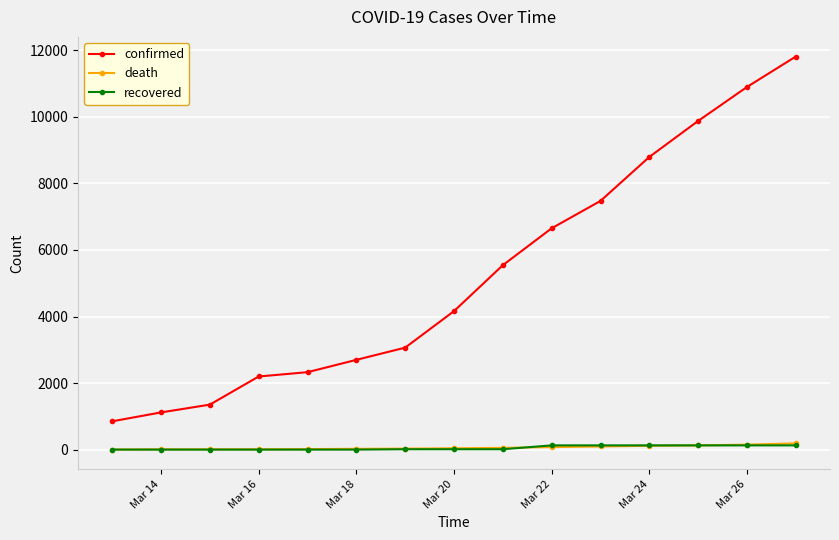

How many series are shown in this chart?

3